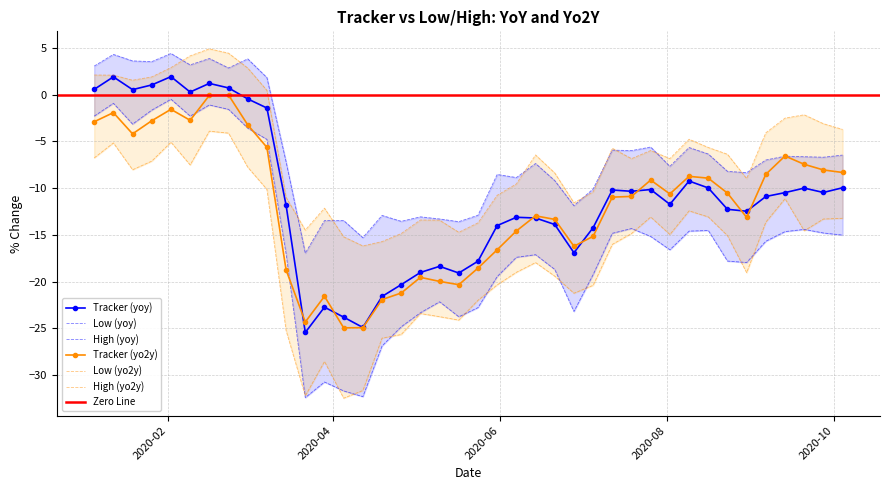

What is the difference between the second highest and minimum values in the Low (yo2y) series?

28.3